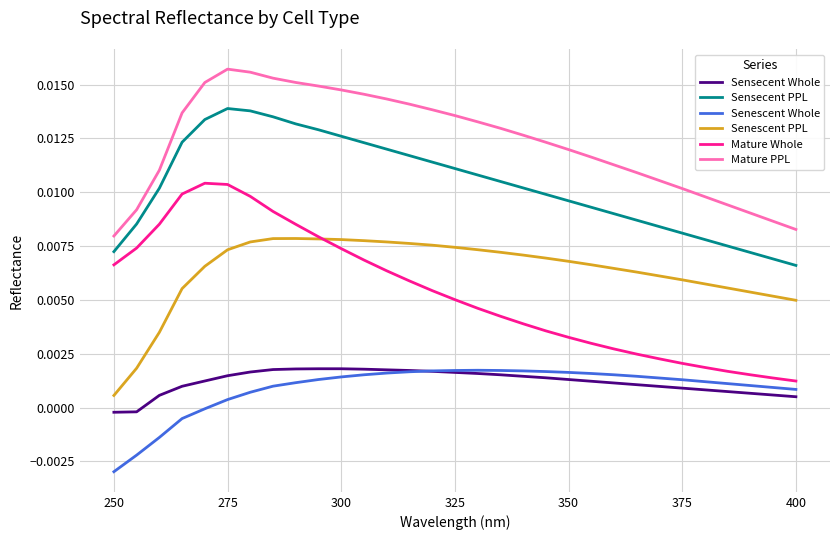

Which series has the widest spread of values?

Mature Whole